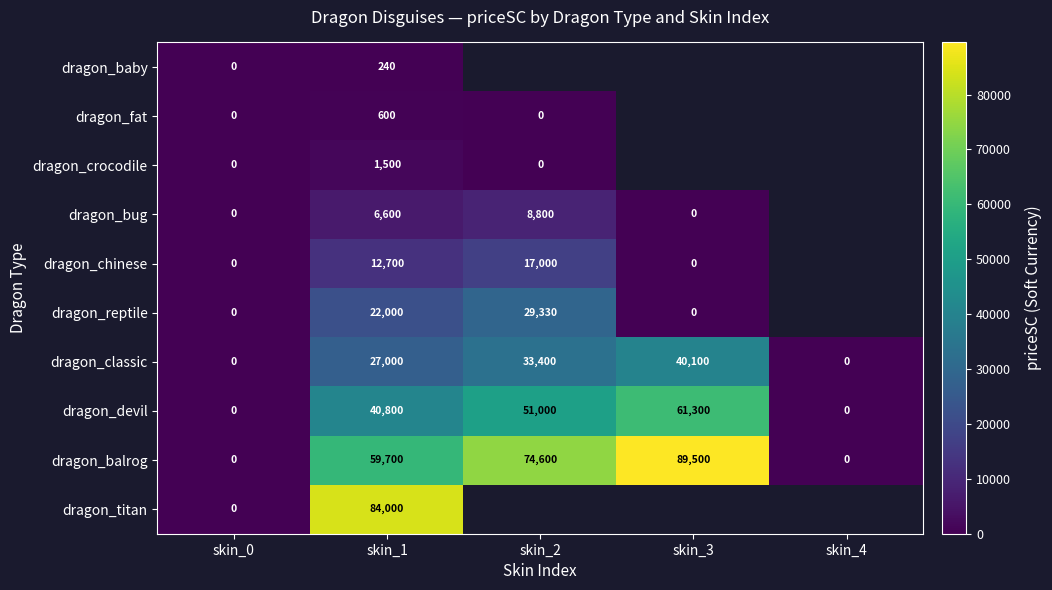

What is the difference between the second highest and minimum values in the dragon_balrog series?

74600